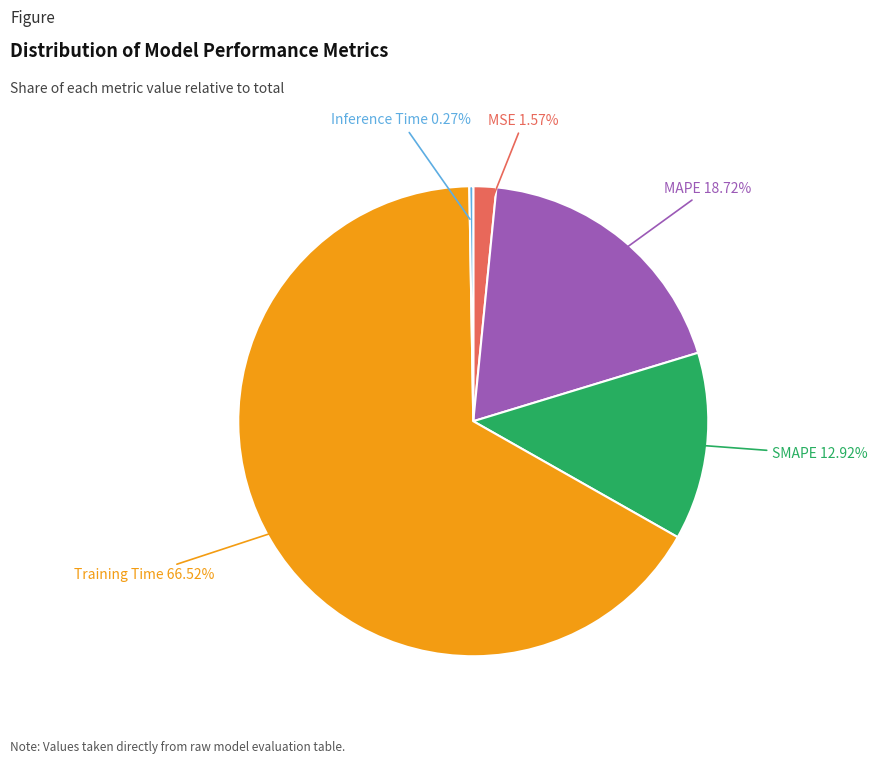

Which has a higher value, SMAPE or Training Time?

Training Time